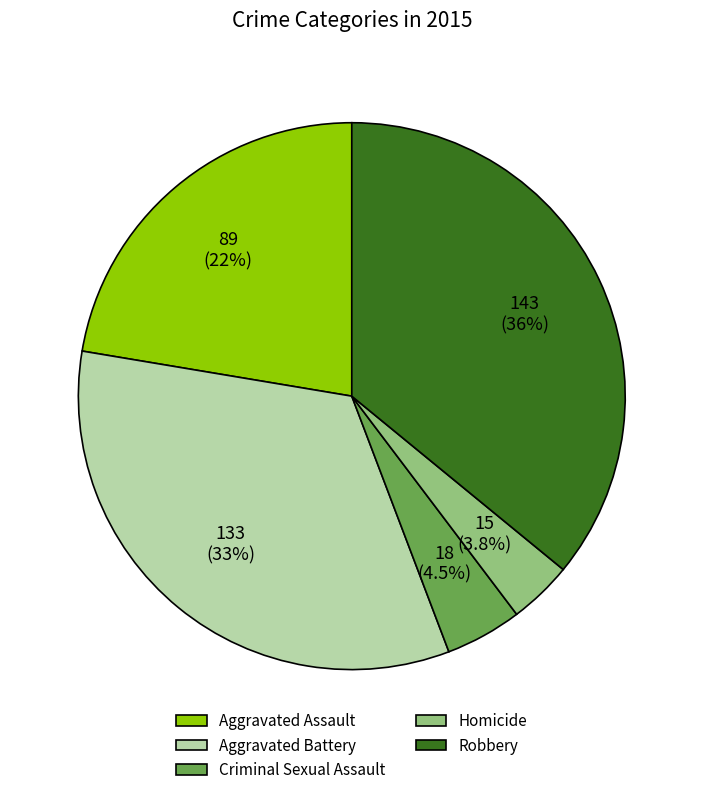

What is the largest slice in the pie chart?

Robbery